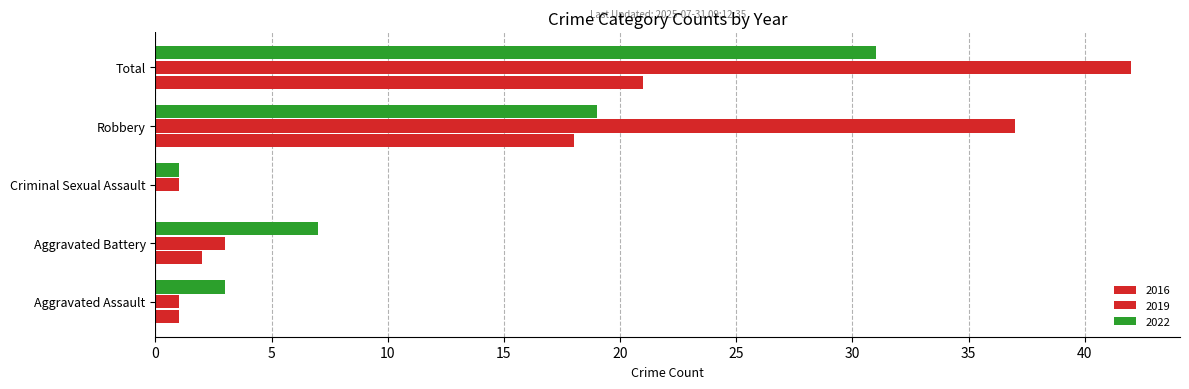

Reading left to right, what are all the values shown in this chart?

2022: 3	7	1	19	31
2018: 1	2	0	18	21
2019: 1	3	1	37	42